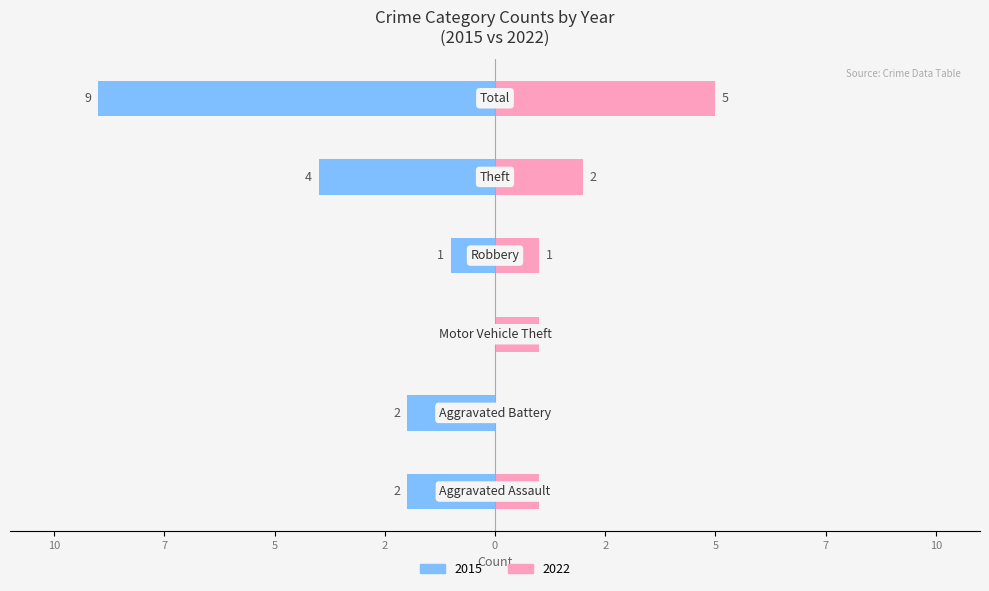

Does the chart contain any negative values?

No